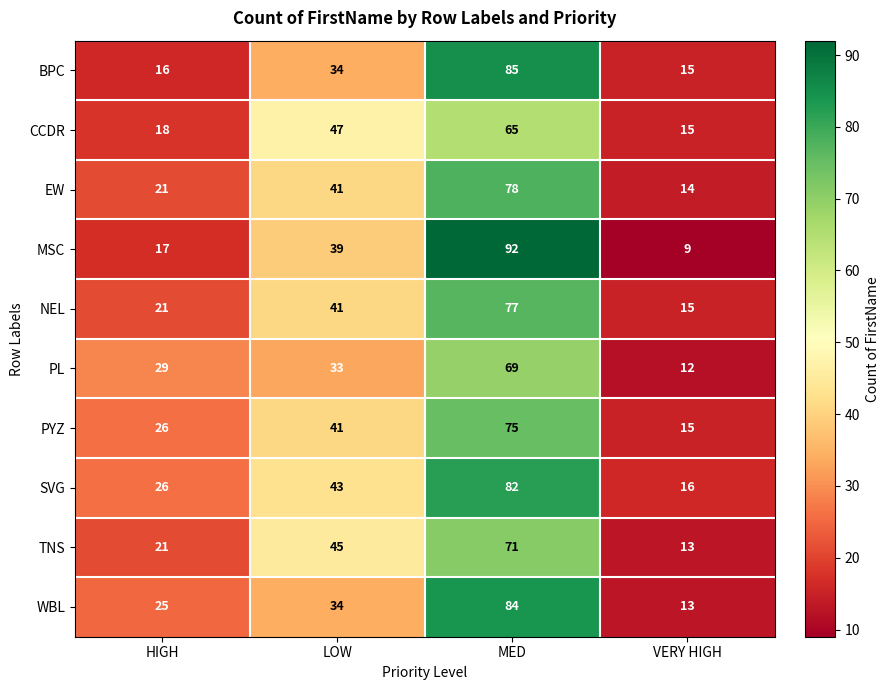

Where is PL nearest to the value 40?

LOW